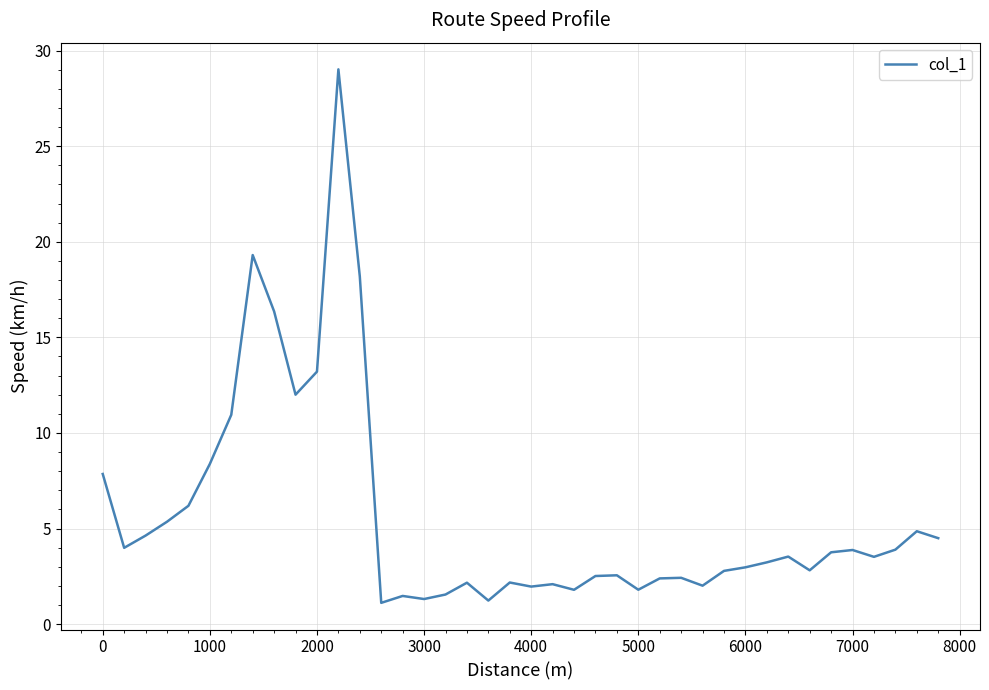

What is the maximum value shown in the chart?

29.0